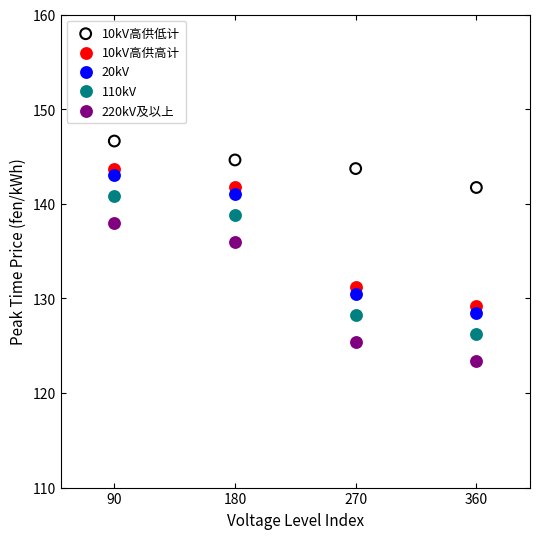

What are all the series names shown in the legend?

10kV高供低计, 10kV高供高计, 20kV, 110kV, 220kV及以上